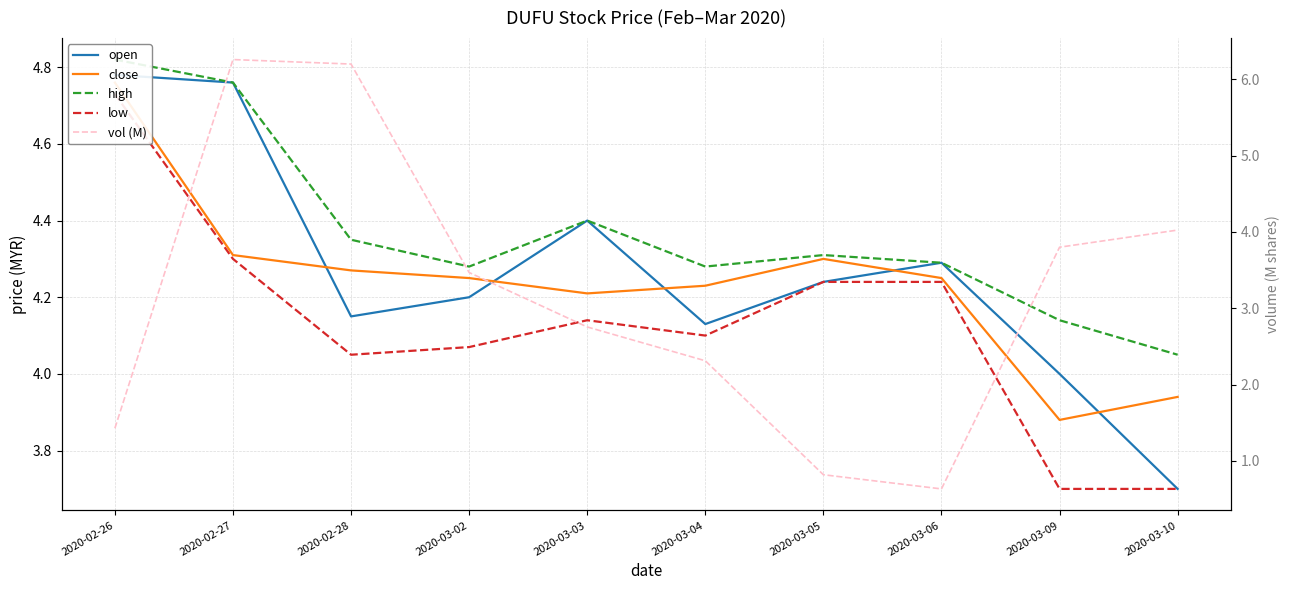

How many data points in close are above 4?

8